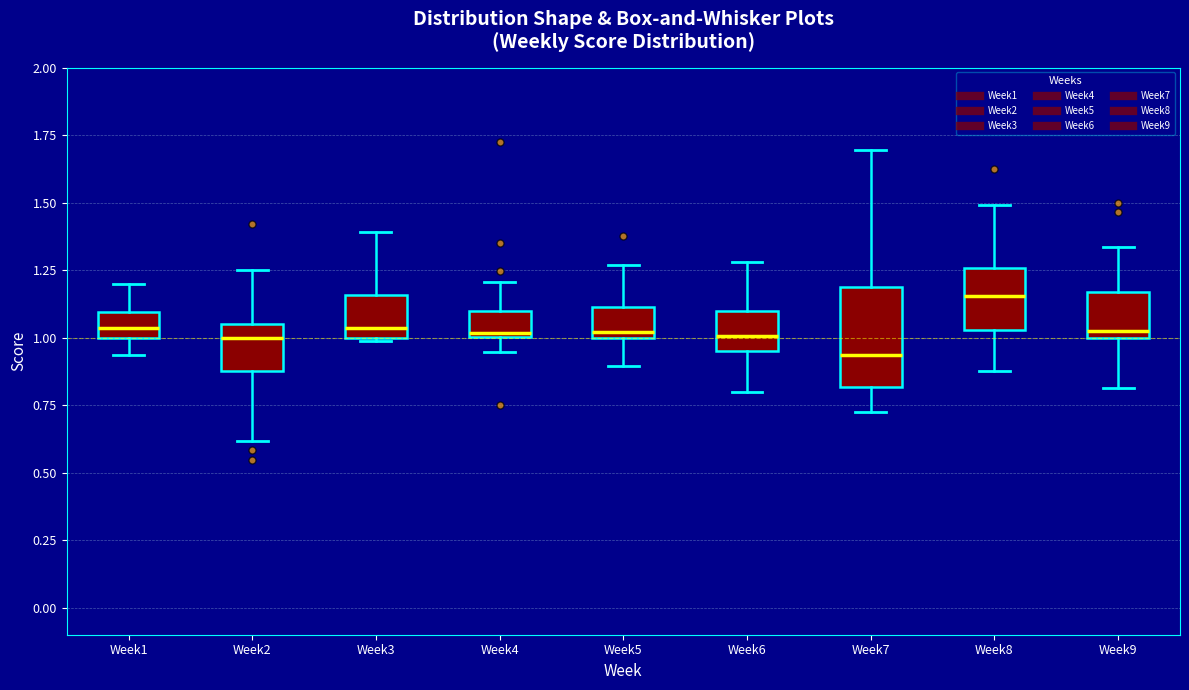

Where is the lower edge of the box for Week6 on the y-axis? The values are not printed on the chart, so give them approximately, as read against the axis.

0.95